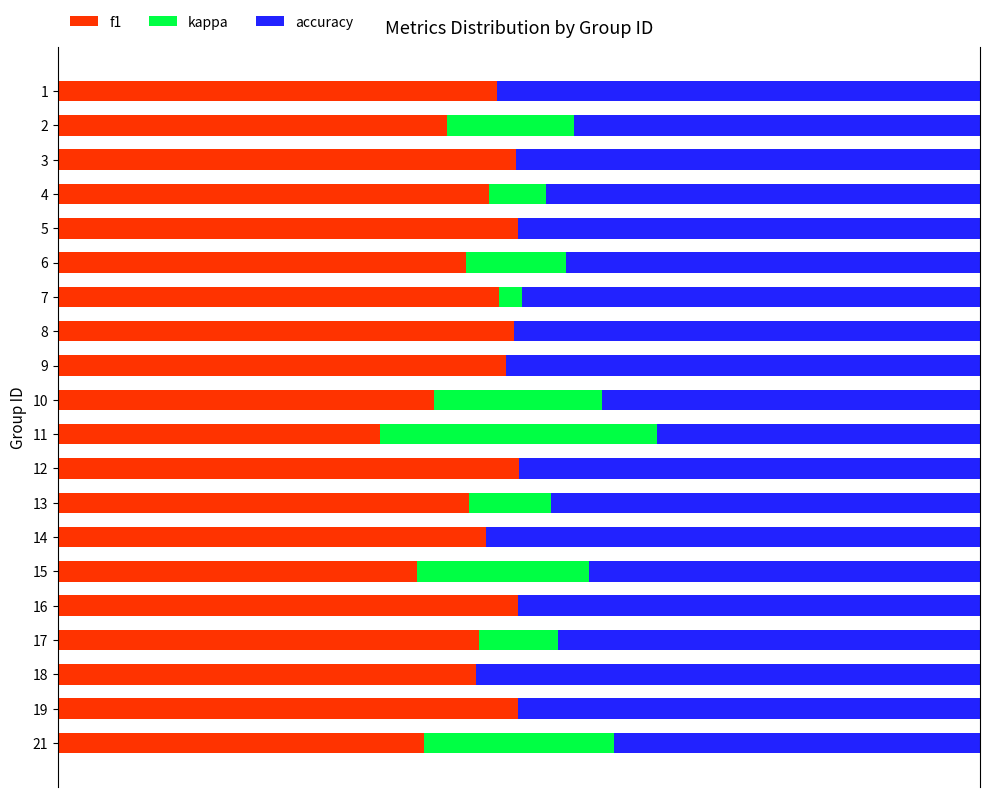

Reading left to right, list all the values displayed in this chart.

f1: 0.5	0.4	0.5	0.5	0.5	0.4	0.5	0.5	0.5	0.4	0.3	0.5	0.4	0.5	0.4	0.5	0.5	0.5	0.5	0.4
kappa: 0.0	0.1	0.0	0.1	0.0	0.1	0.0	0.0	0.0	0.2	0.3	0.0	0.1	0.0	0.2	0.0	0.1	0.0	0.0	0.2
accuracy: 0.5	0.4	0.5	0.5	0.5	0.4	0.5	0.5	0.5	0.4	0.4	0.5	0.5	0.5	0.4	0.5	0.5	0.5	0.5	0.4